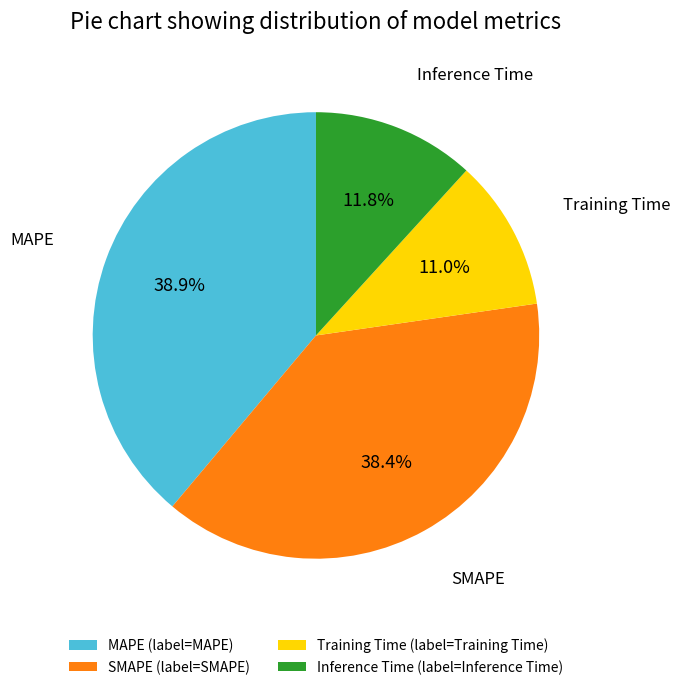

To the nearest percent, what is the difference between the Inference Time and SMAPE slice percentages?

27%